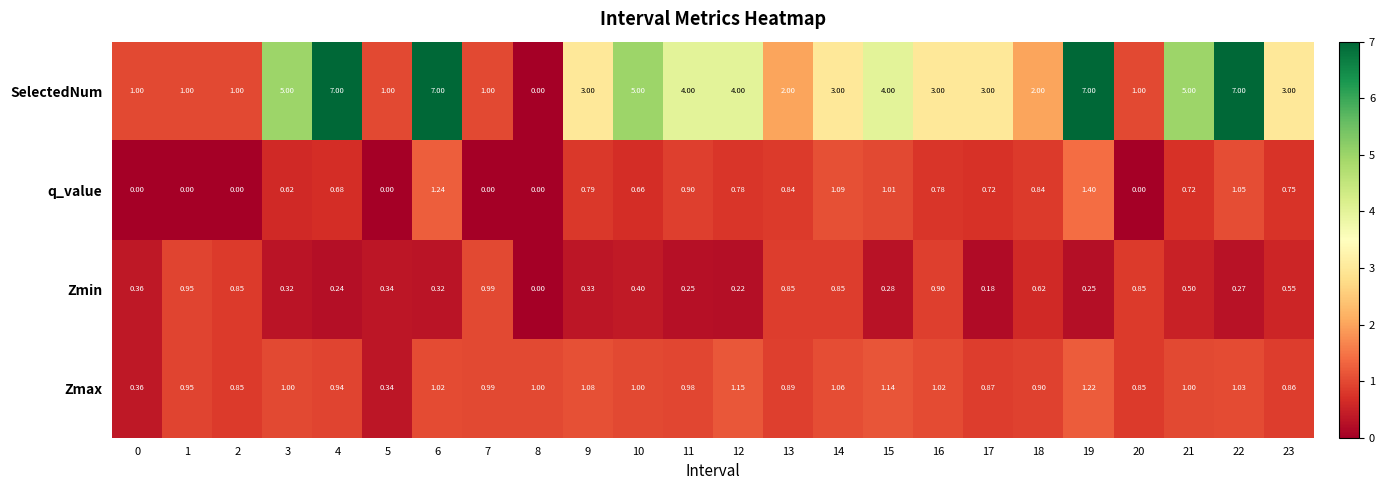

Which series changed the most between 4 and 7?

SelectedNum